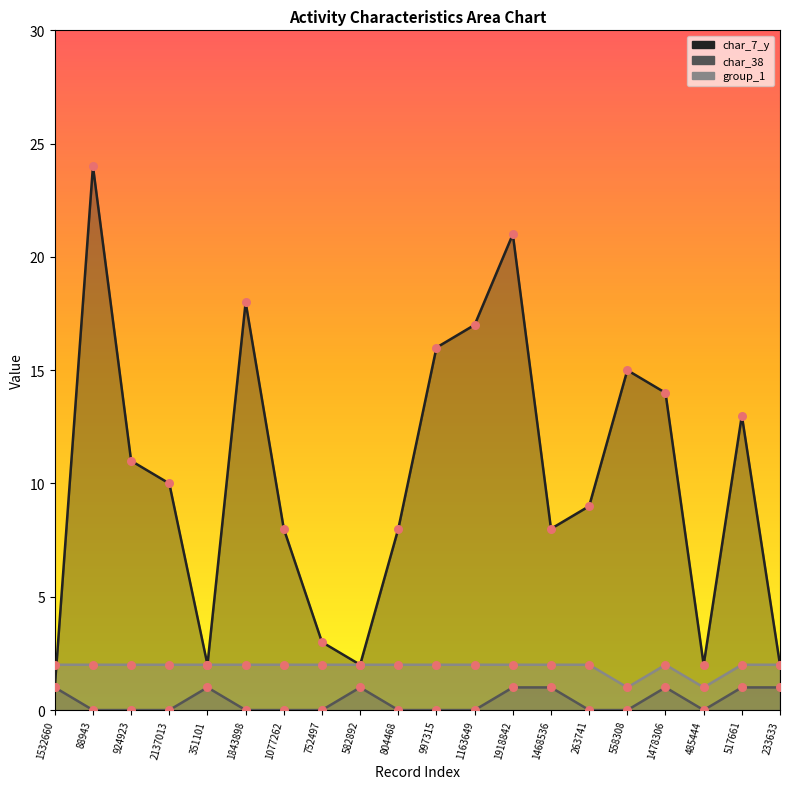

At which category is the sum across all series the highest?

88943